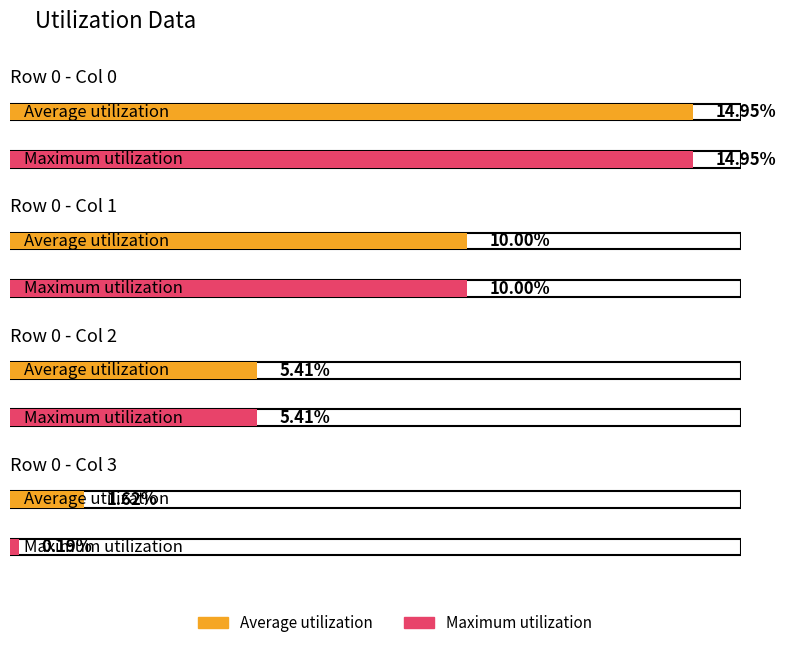

At how many categories does at least one series exceed 12?

1